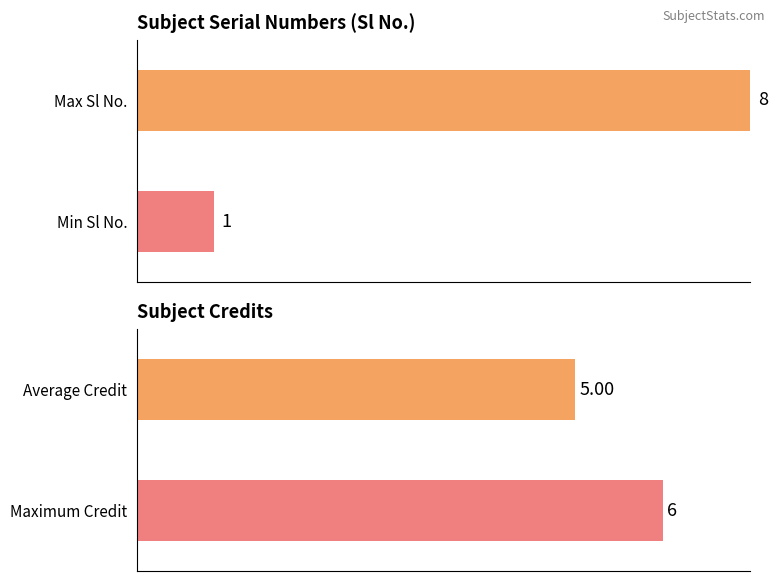

Which series has the largest total across all categories?

Credit